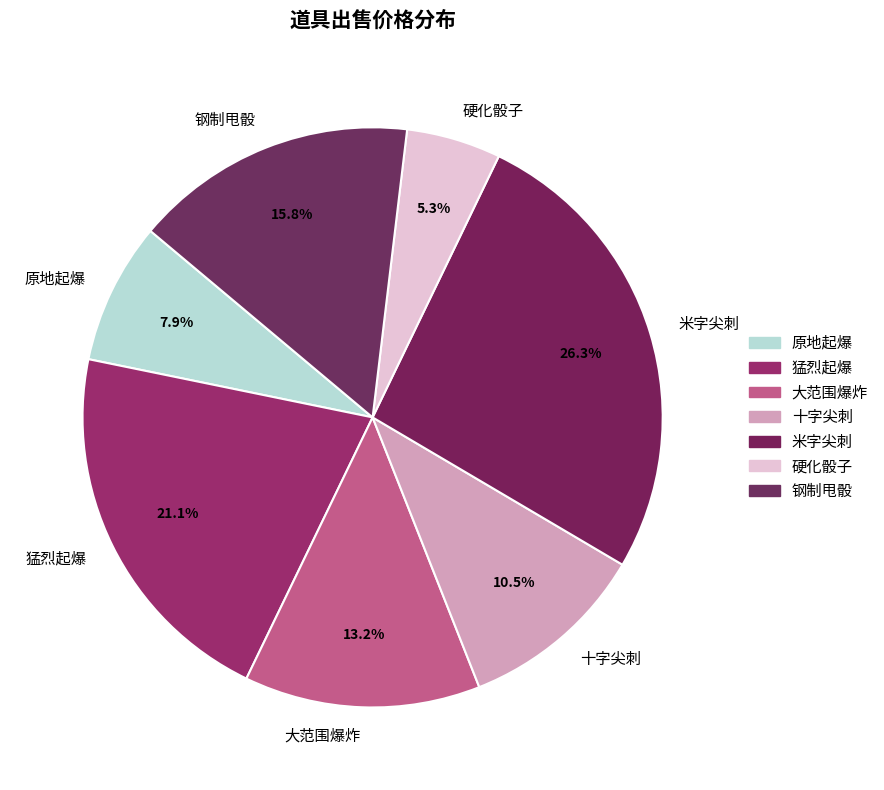

Approximately how many times larger is the value at 猛烈起爆 compared to 硬化骰子?

4.0